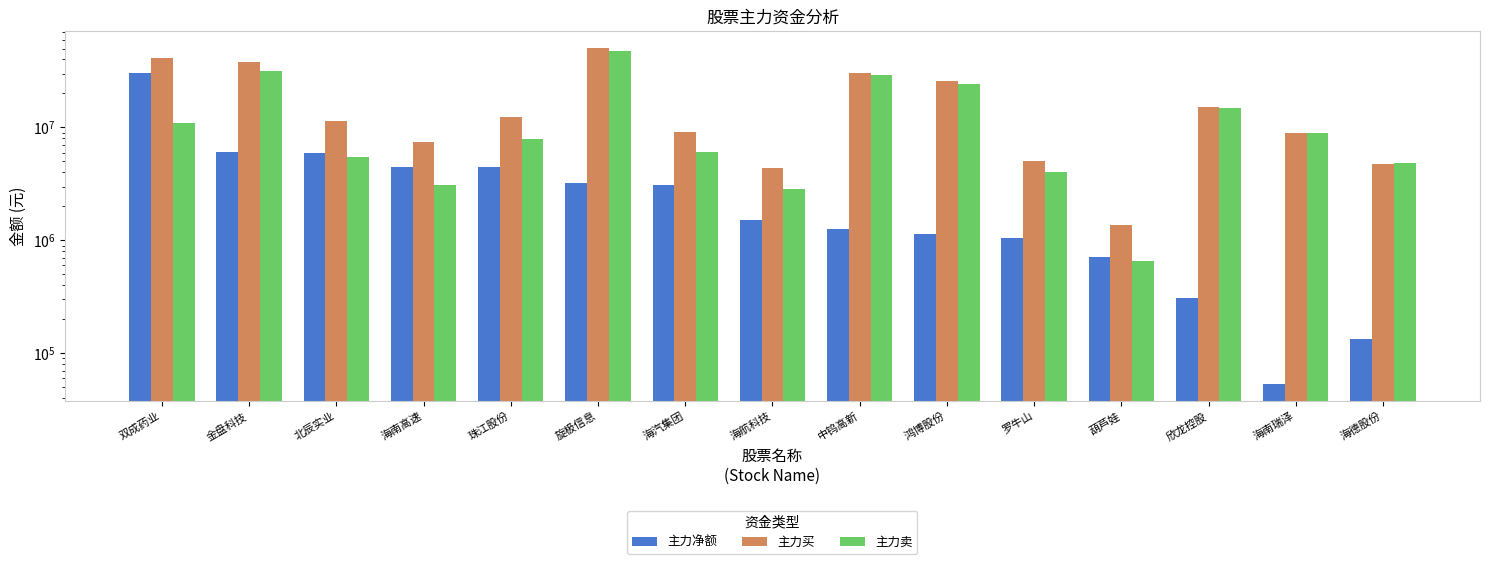

How many series are shown in this chart?

3